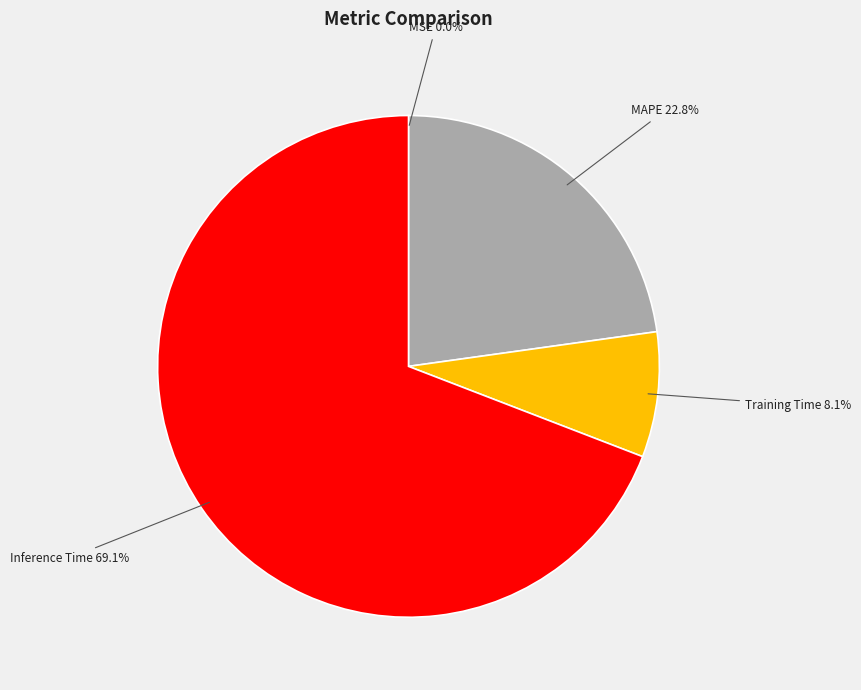

Is there any slice that represents more than half of the pie?

Yes